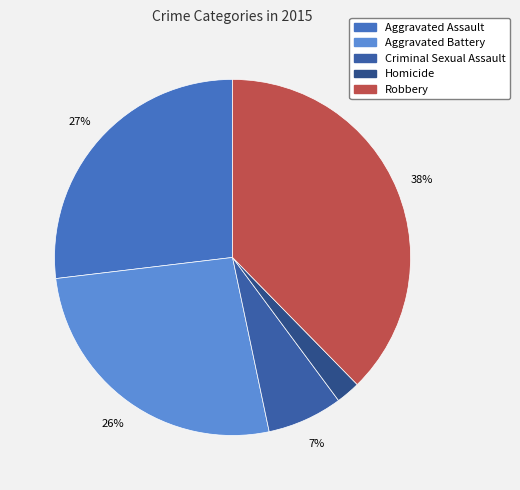

Which has a higher value, Aggravated Battery or Aggravated Assault?

Aggravated Assault